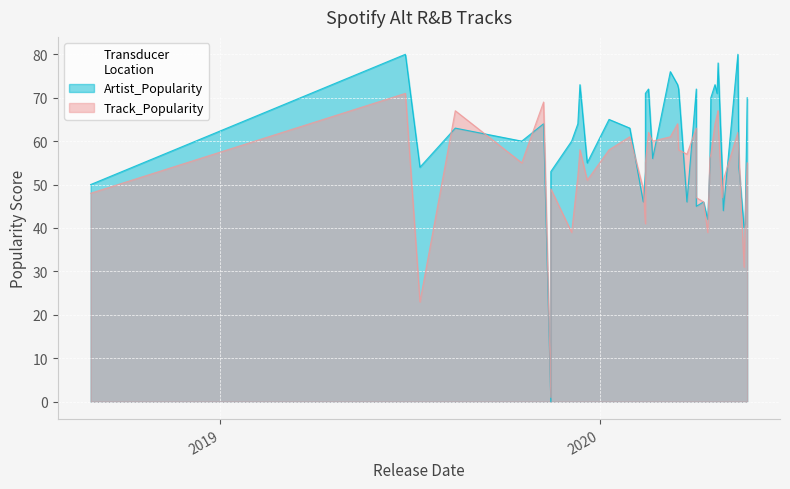

Rank the series by their maximum value, from highest to lowest.

Artist_Popularity, Track_Popularity